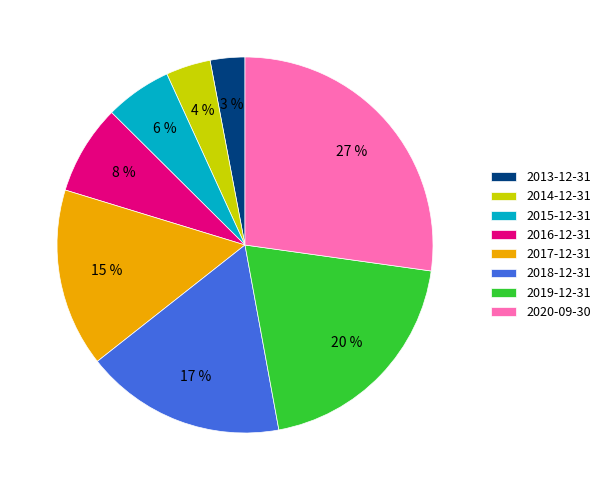

Which has a higher value, 2020-09-30 or 2019-12-31?

2020-09-30